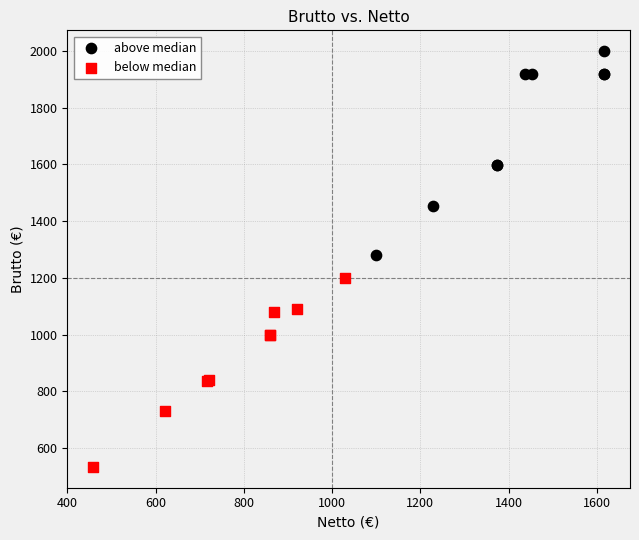

Which series contains the highest Y value?

above median